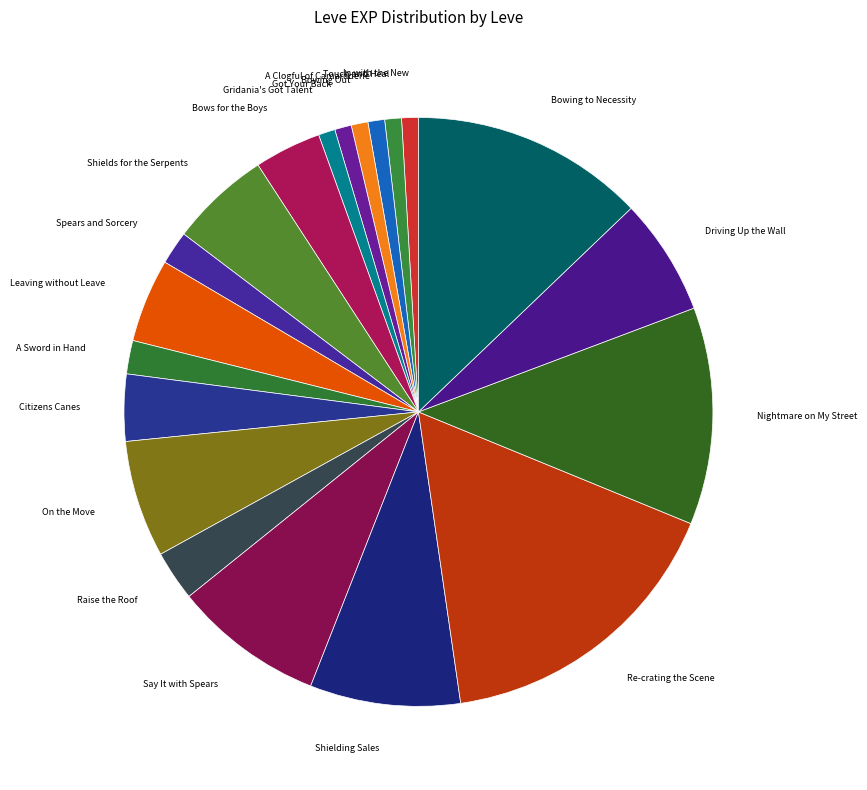

True or false: Bowing to Necessity accounts for 13% of the total.

True